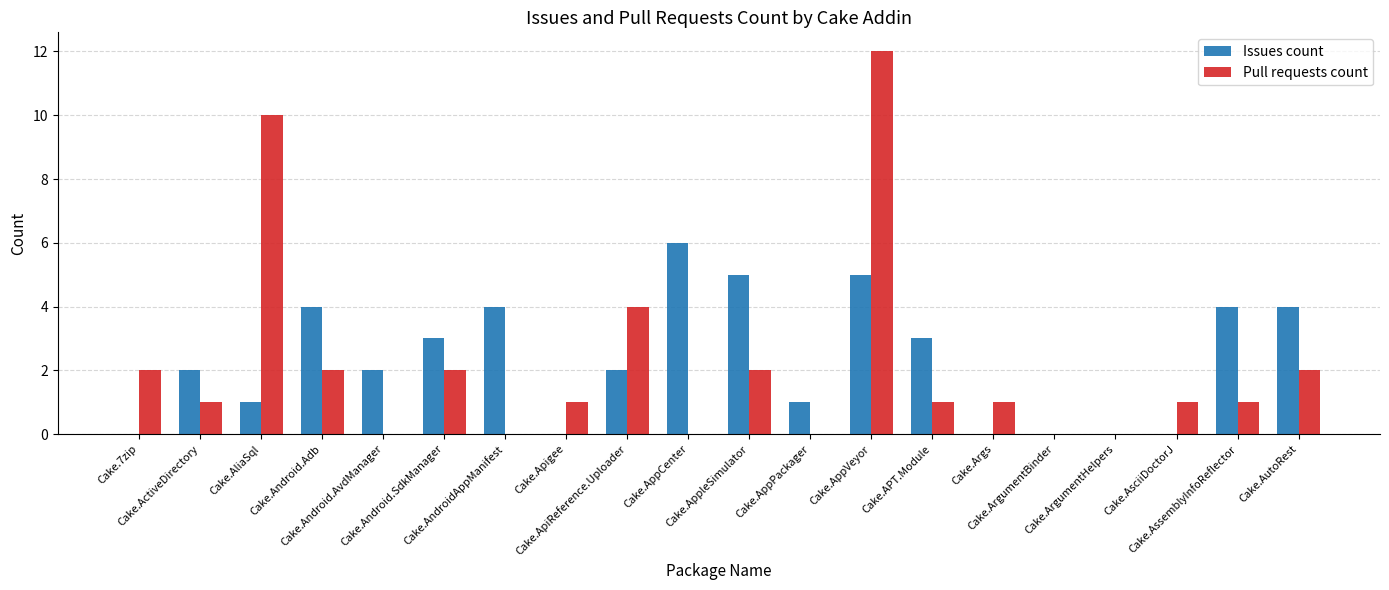

What is the maximum value shown in the chart?

12